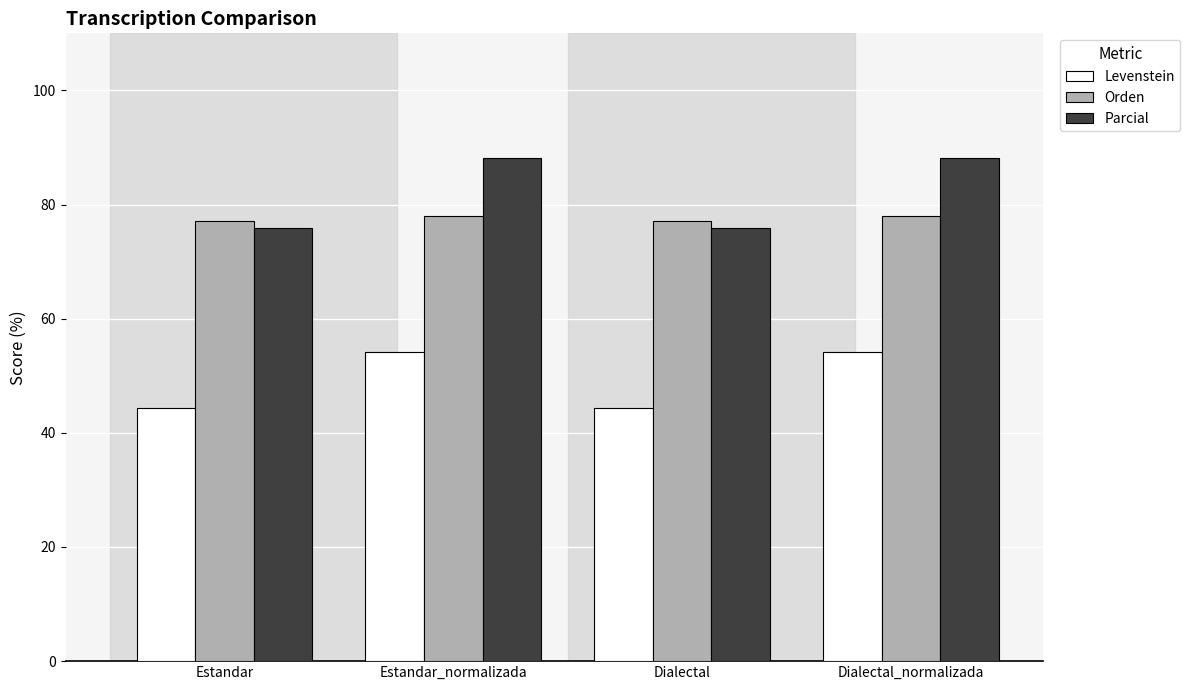

Is it true that Parcial equals 75.9 at Dialectal?

True